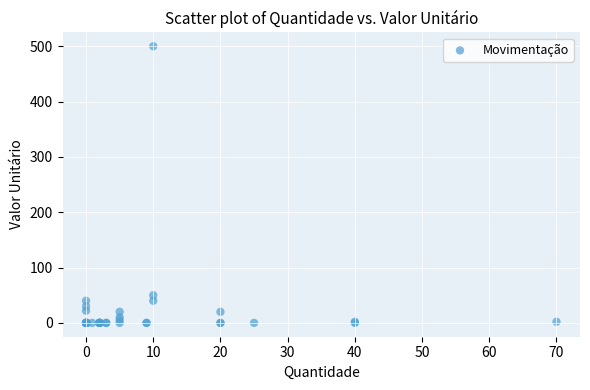

What Y value in the scatter plot is closest to 250?

50